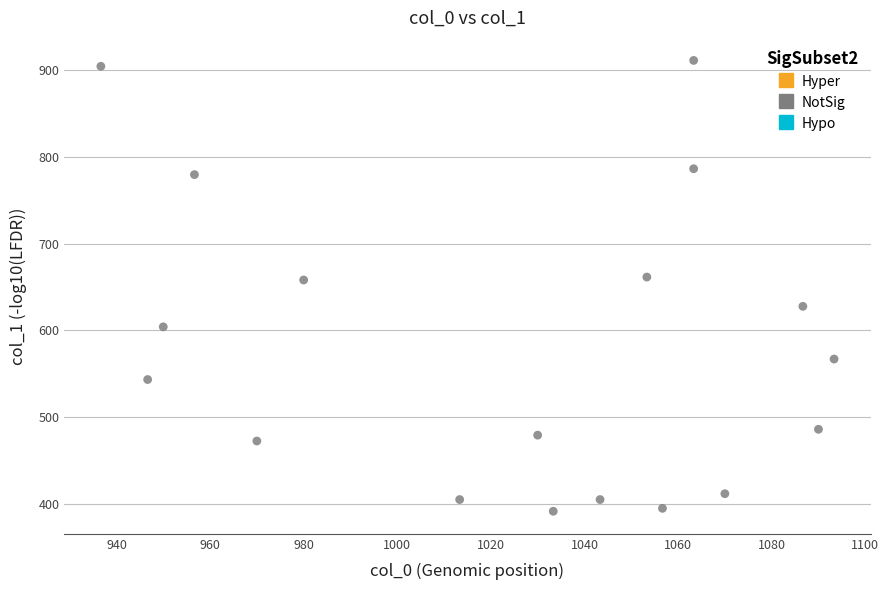

What is the range of X values (max minus min)?

156.7